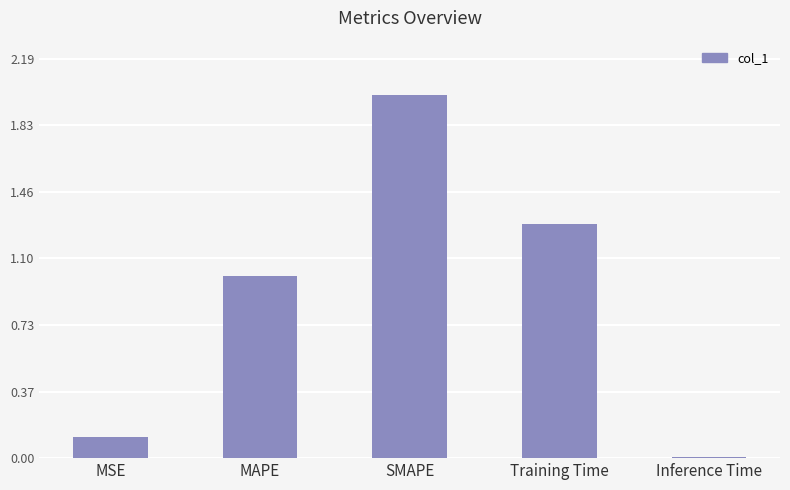

What is the difference between the values at MSE and SMAPE?

1.9